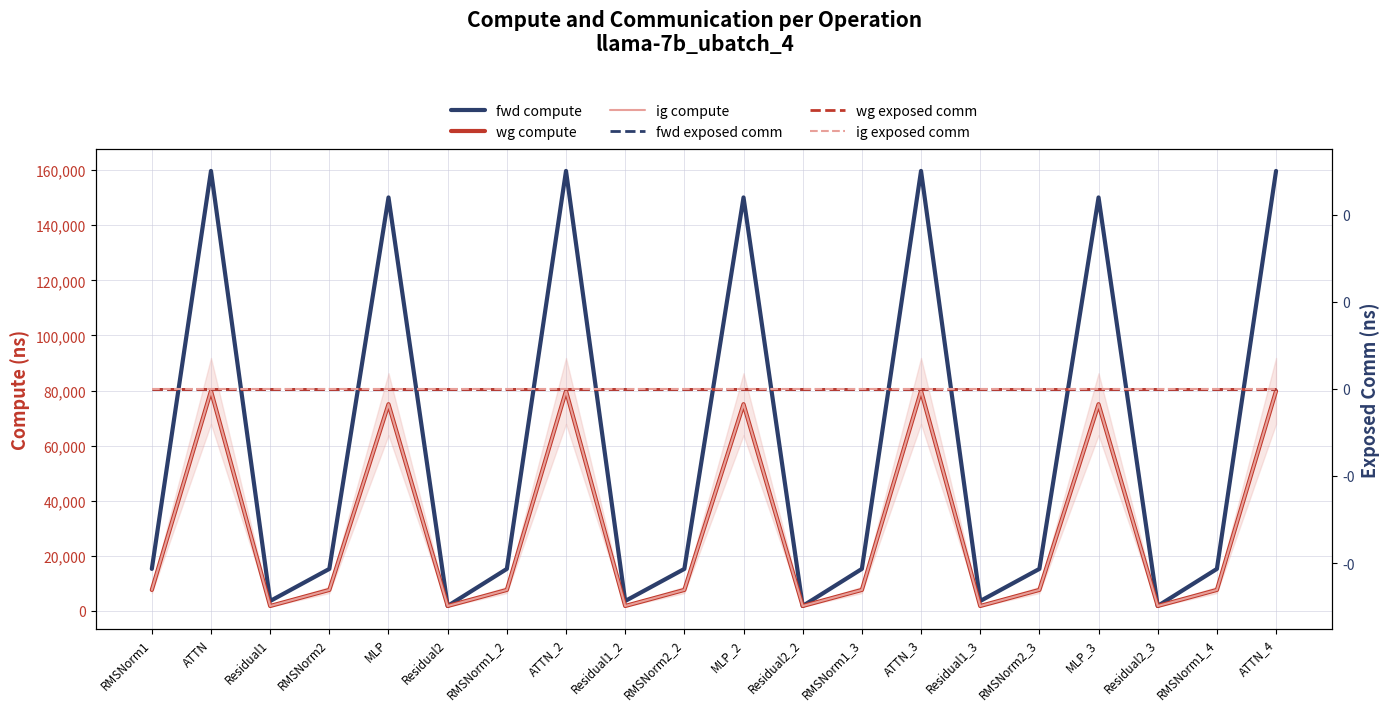

True or false: fwd compute has a value of 1803.2 at Residual2_2.

True